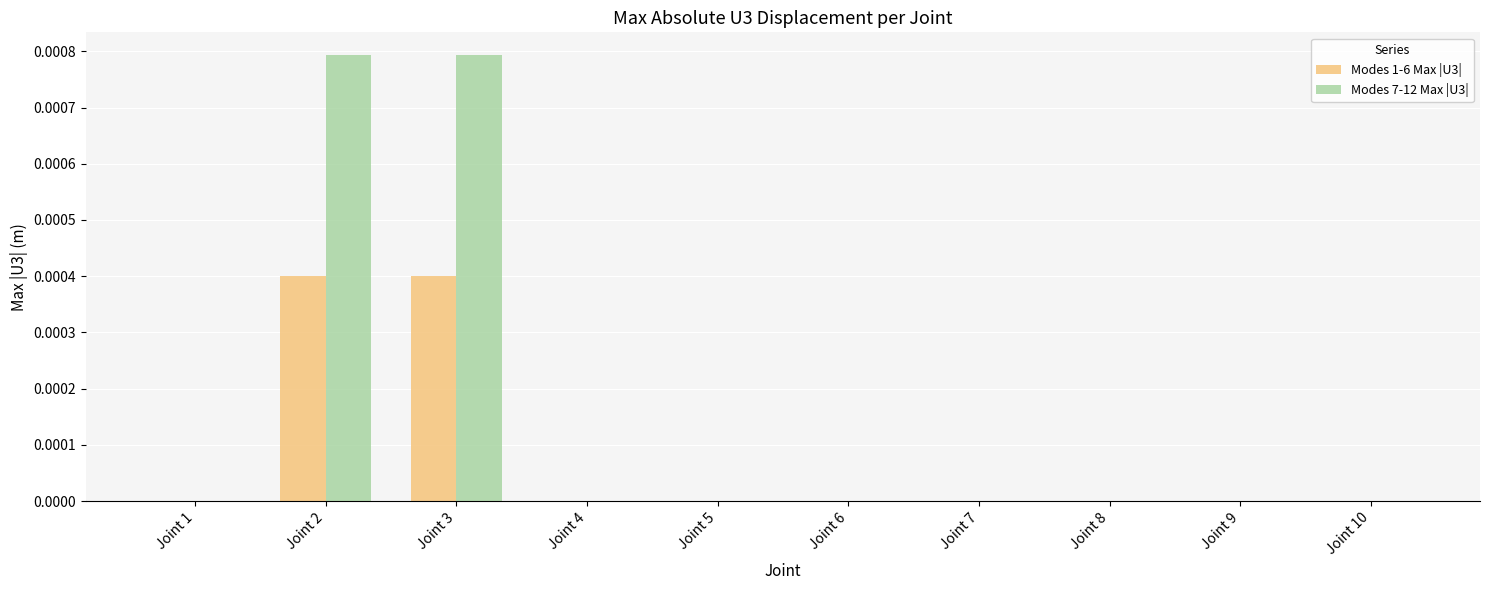

What are all the series names shown in the legend?

Modes 1-6 Max |U3|, Modes 7-12 Max |U3|